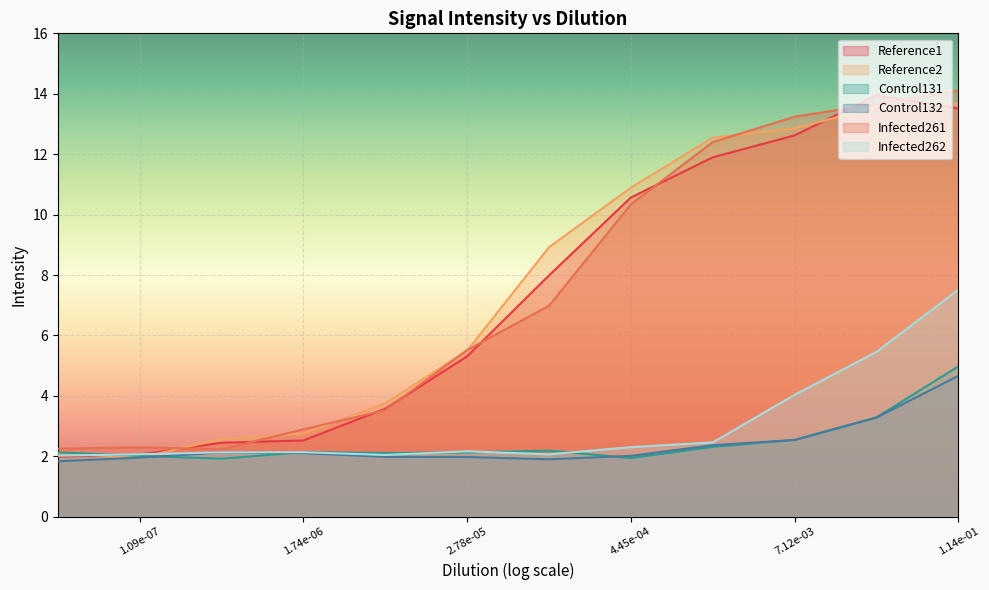

What is the sum of all Control131 values?

29.7